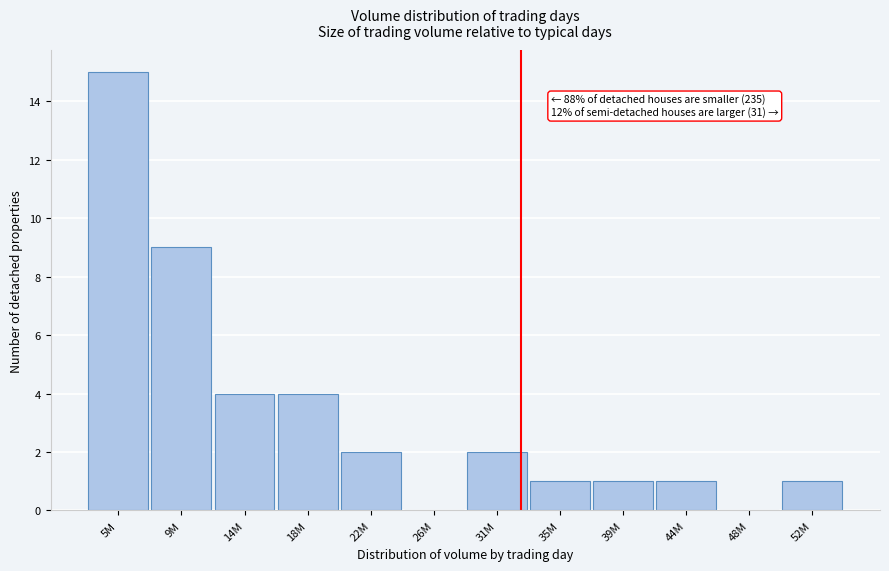

Reading left to right, list all the values displayed in this chart.

5M=15	9M=9	14M=4	18M=4	22M=2	26M=0	31M=2	35M=1	39M=1	44M=1	48M=0	52M=1